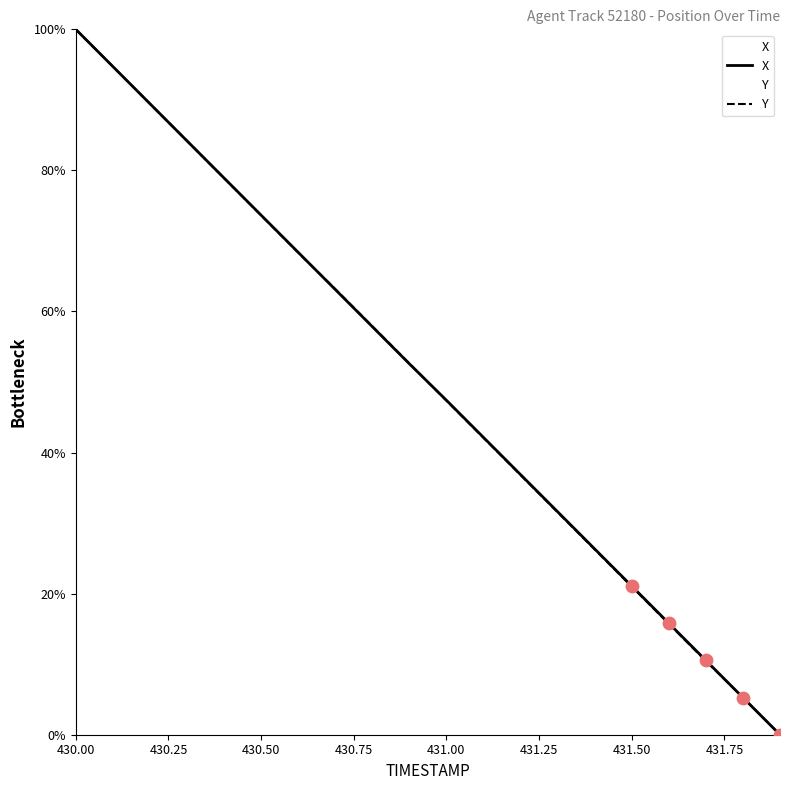

Which series contains the lowest Y value?

X